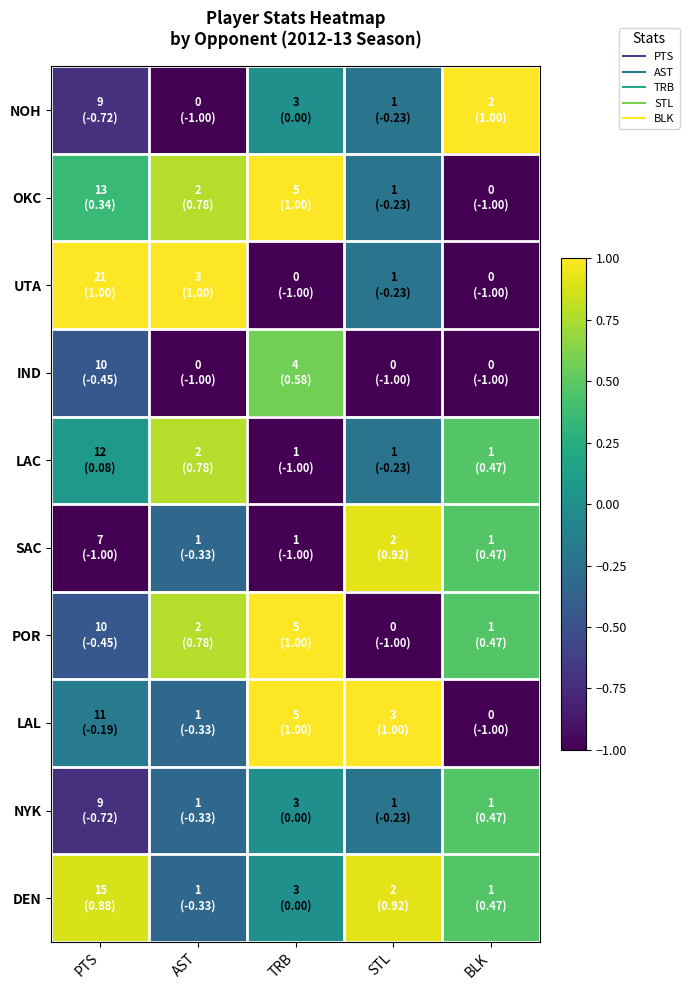

At how many categories does at least one series exceed 0?

5